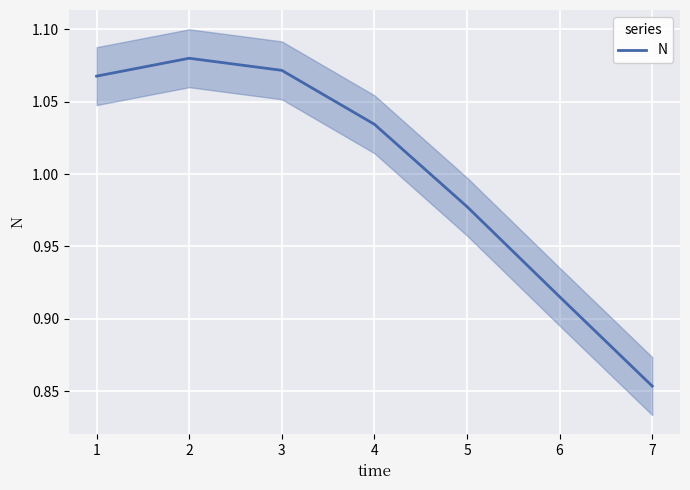

At which label does N reach its minimum?

7